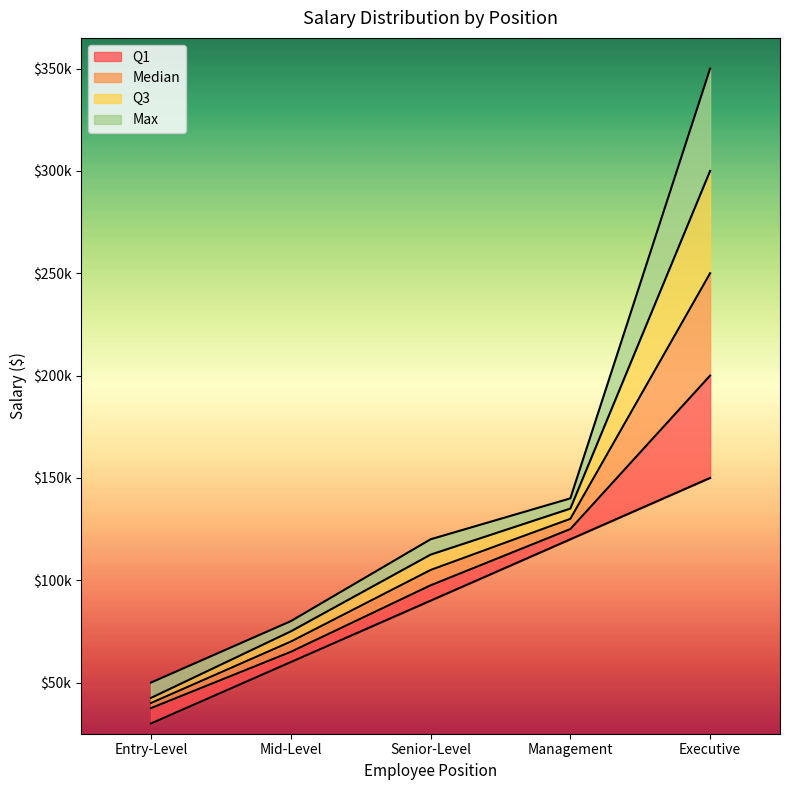

True or false: Max and Median cross at least once.

False